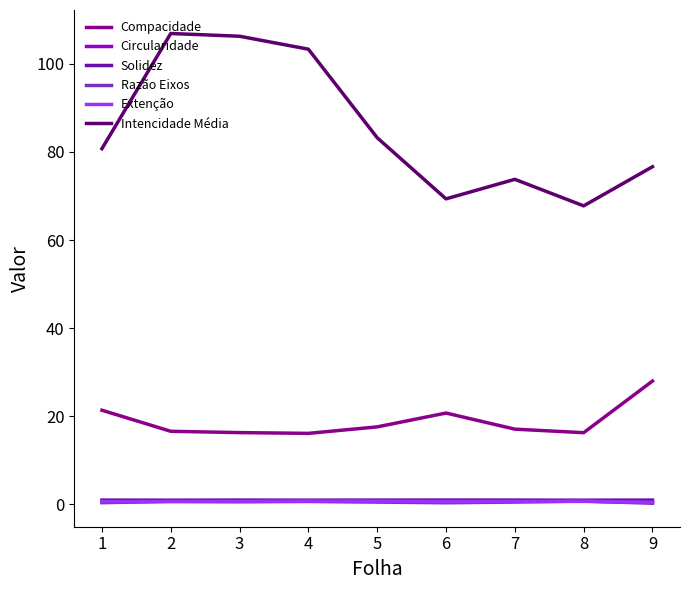

What is the smallest value displayed?

0.3